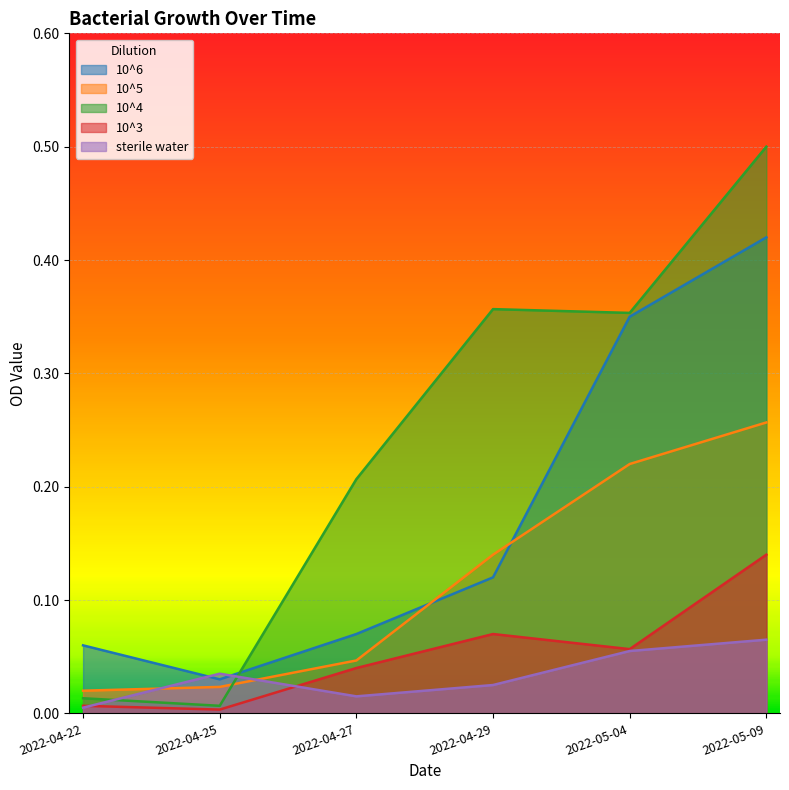

The value of 10^4 at 2022-05-04 is 0.4. True or false?

True